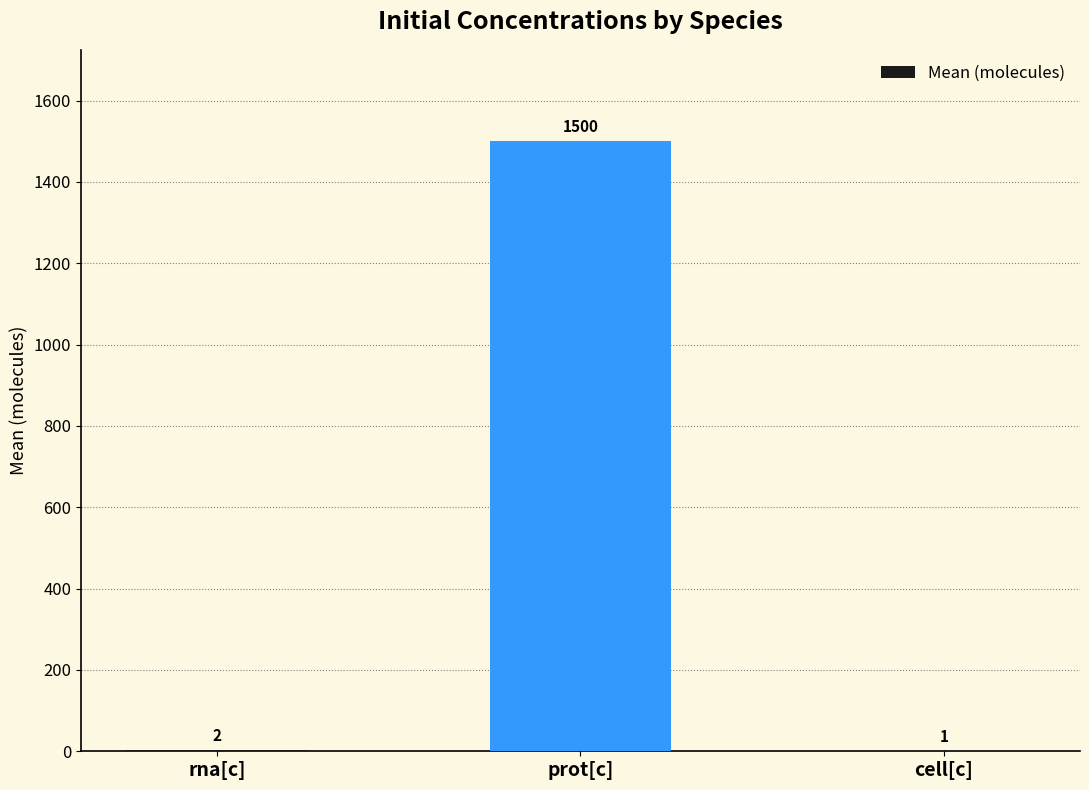

Reading left to right, transcribe all the data shown in this chart.

2	1500	1